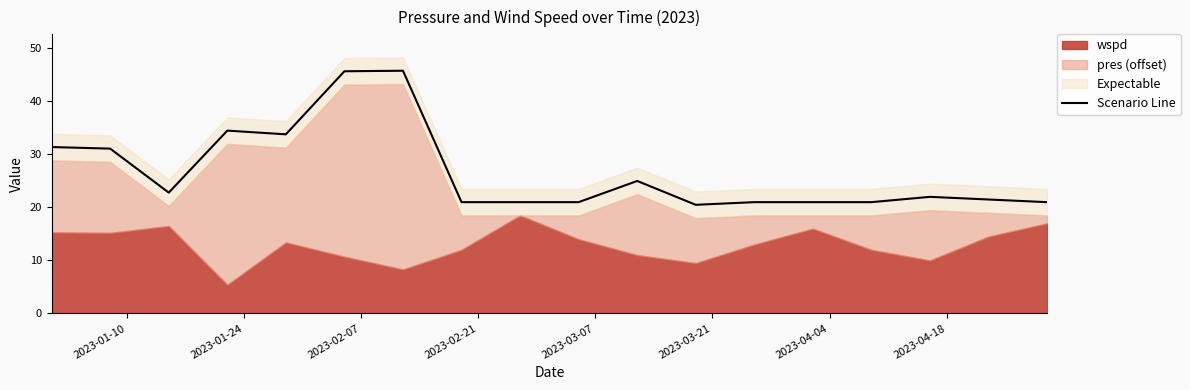

What is the value of the 4th point from the left?

34.5